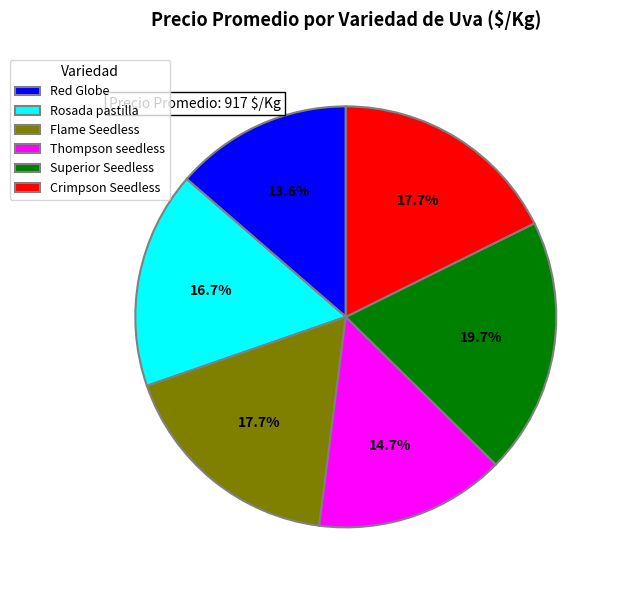

To the nearest percent, what is the average slice percentage?

17%